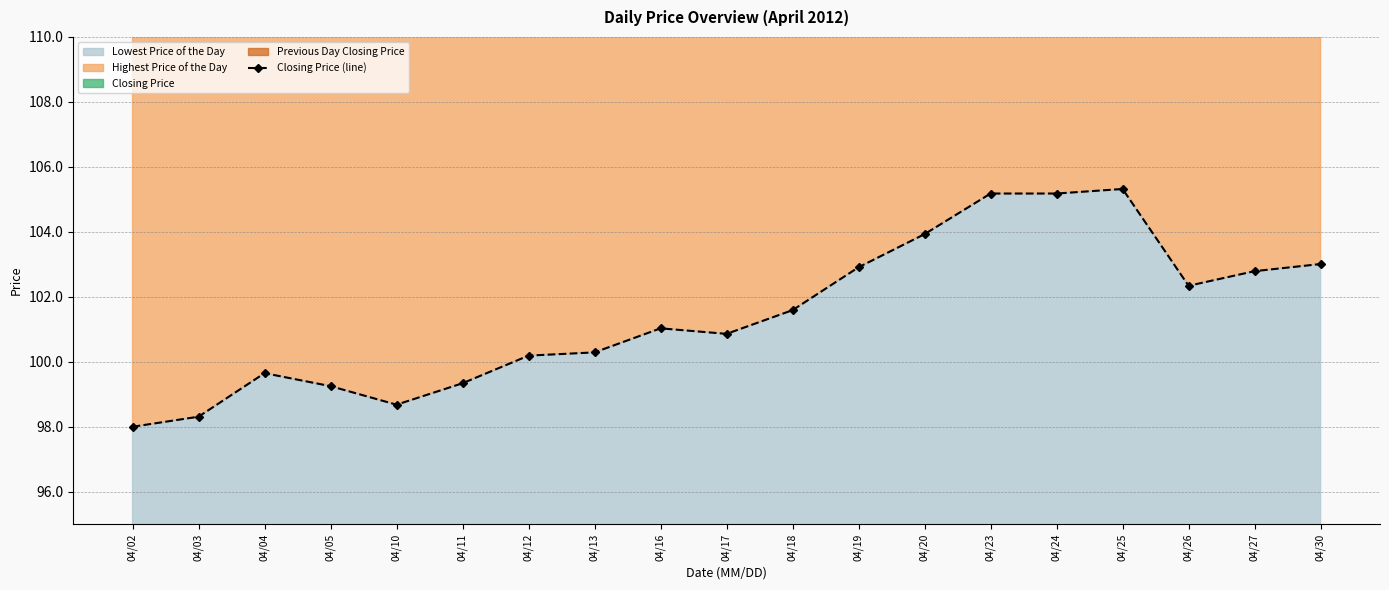

What is the average value?

101.5